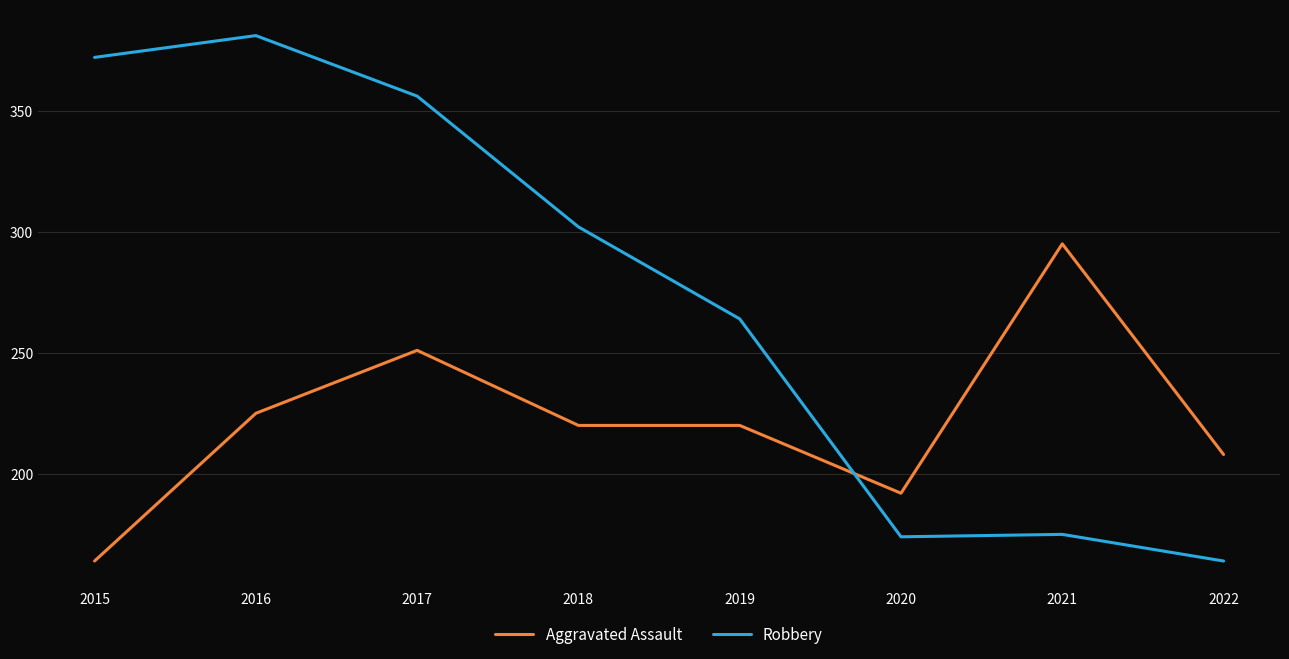

Does the chart display data point markers on the line(s)?

No